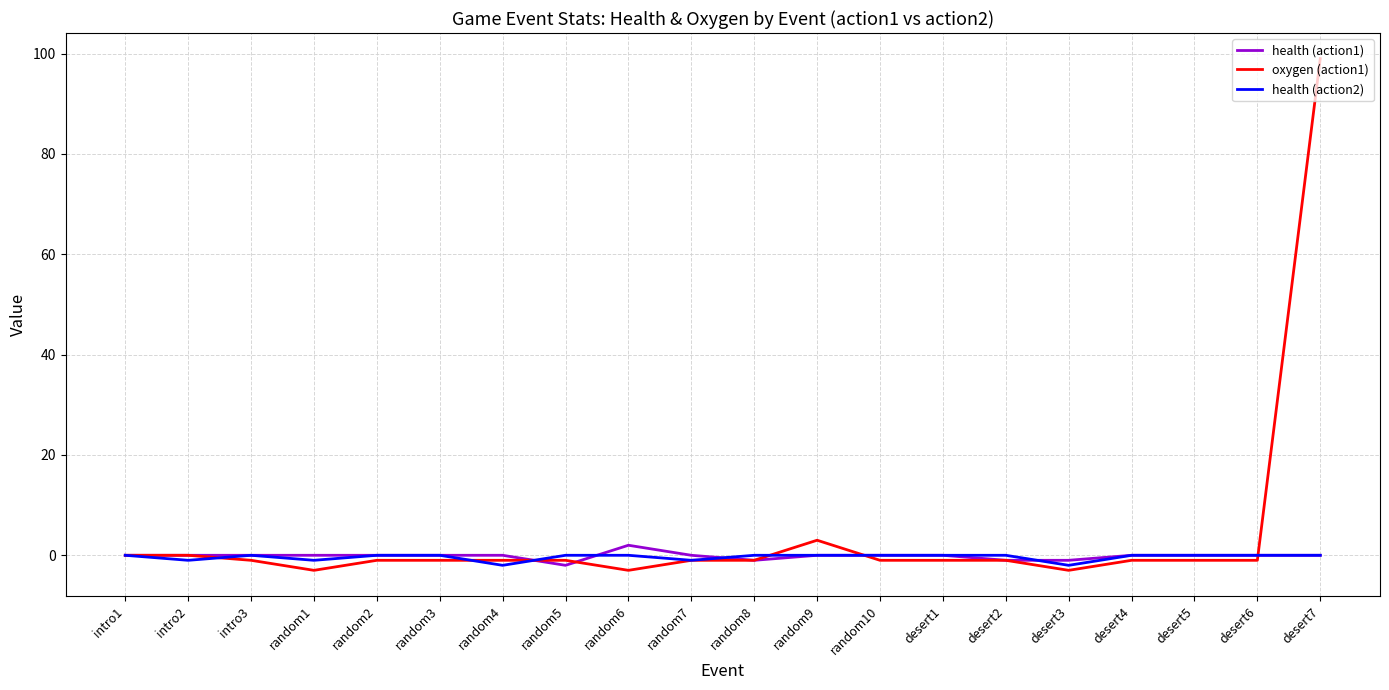

Is the value of oxygen (action1) at random10 greater than the value of health (action1) at random4?

No